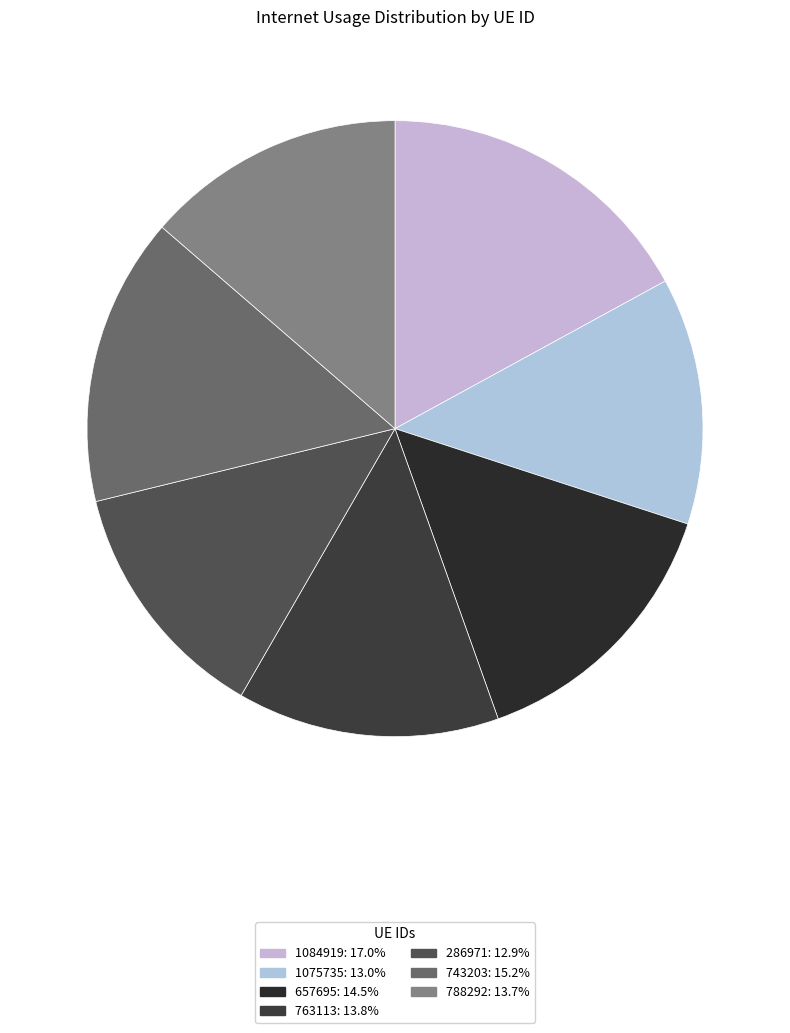

Rank the categories by value from highest to lowest.

1084919, 743203, 657695, 763113, 788292, 1075735, 286971